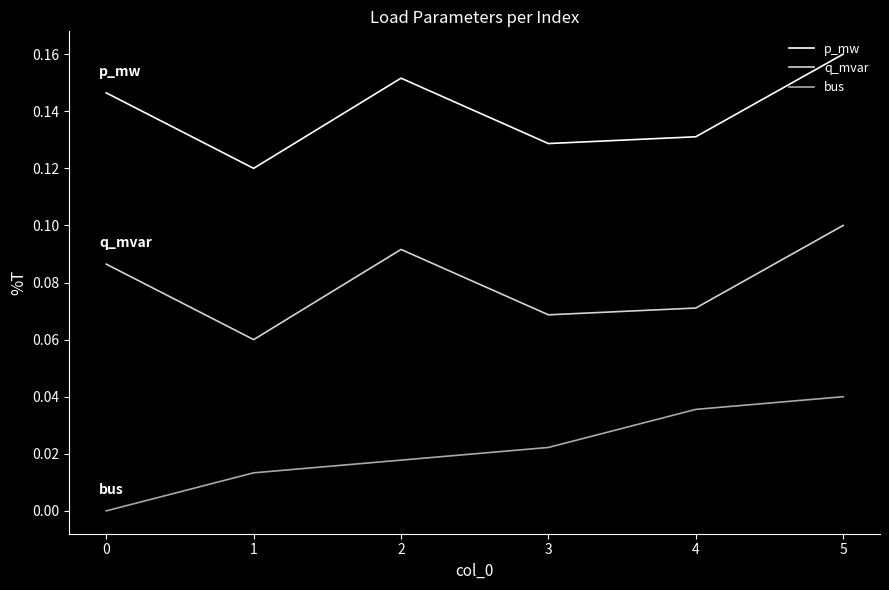

Between 1 and 3, which series saw the biggest shift?

bus